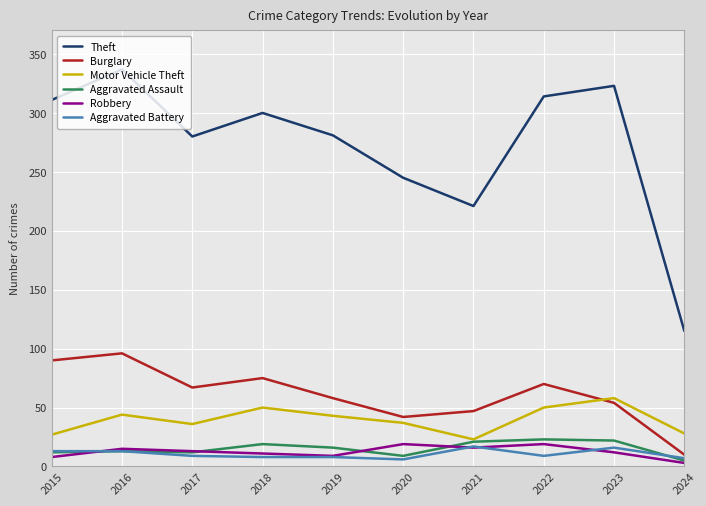

How many values in the Burglary series exceed 67?

4